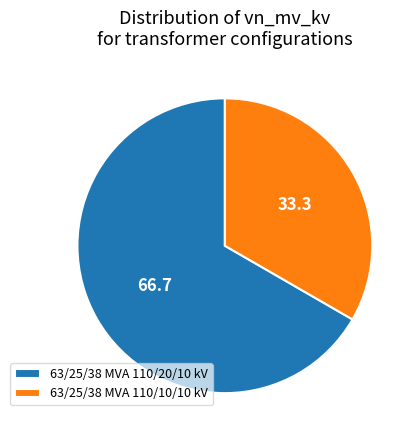

How many slices are in this pie chart?

2